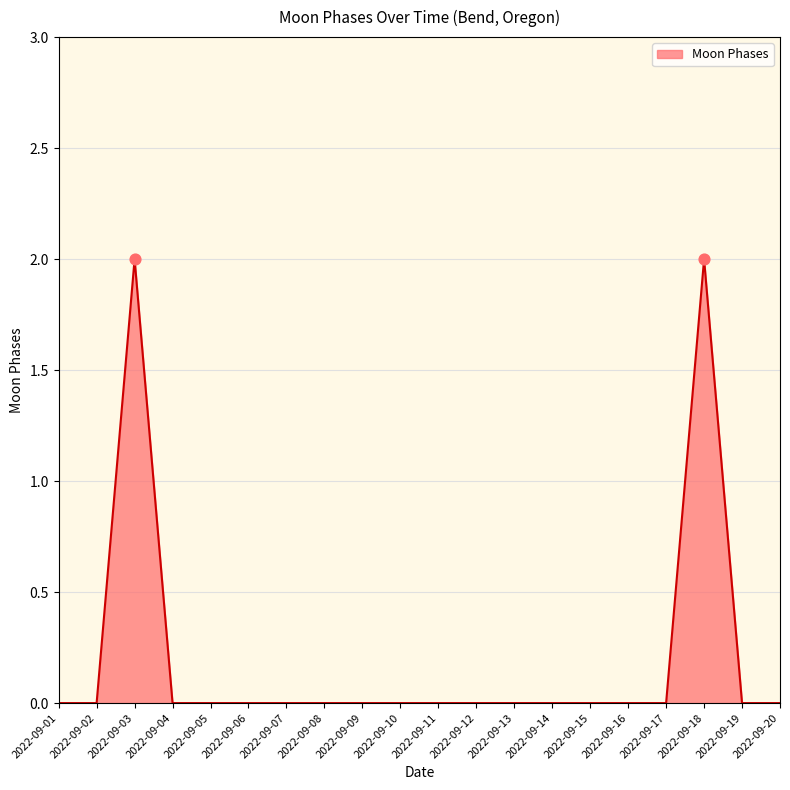

What is the change in value from 2022-09-08 to 2022-09-18?

+2